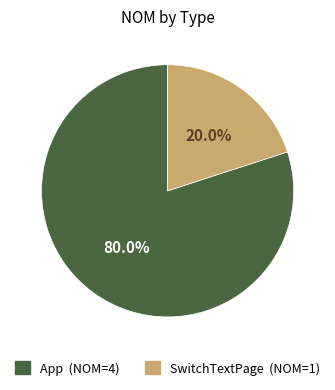

The SwitchTextPage slice represents 20% of the pie. True or false?

True